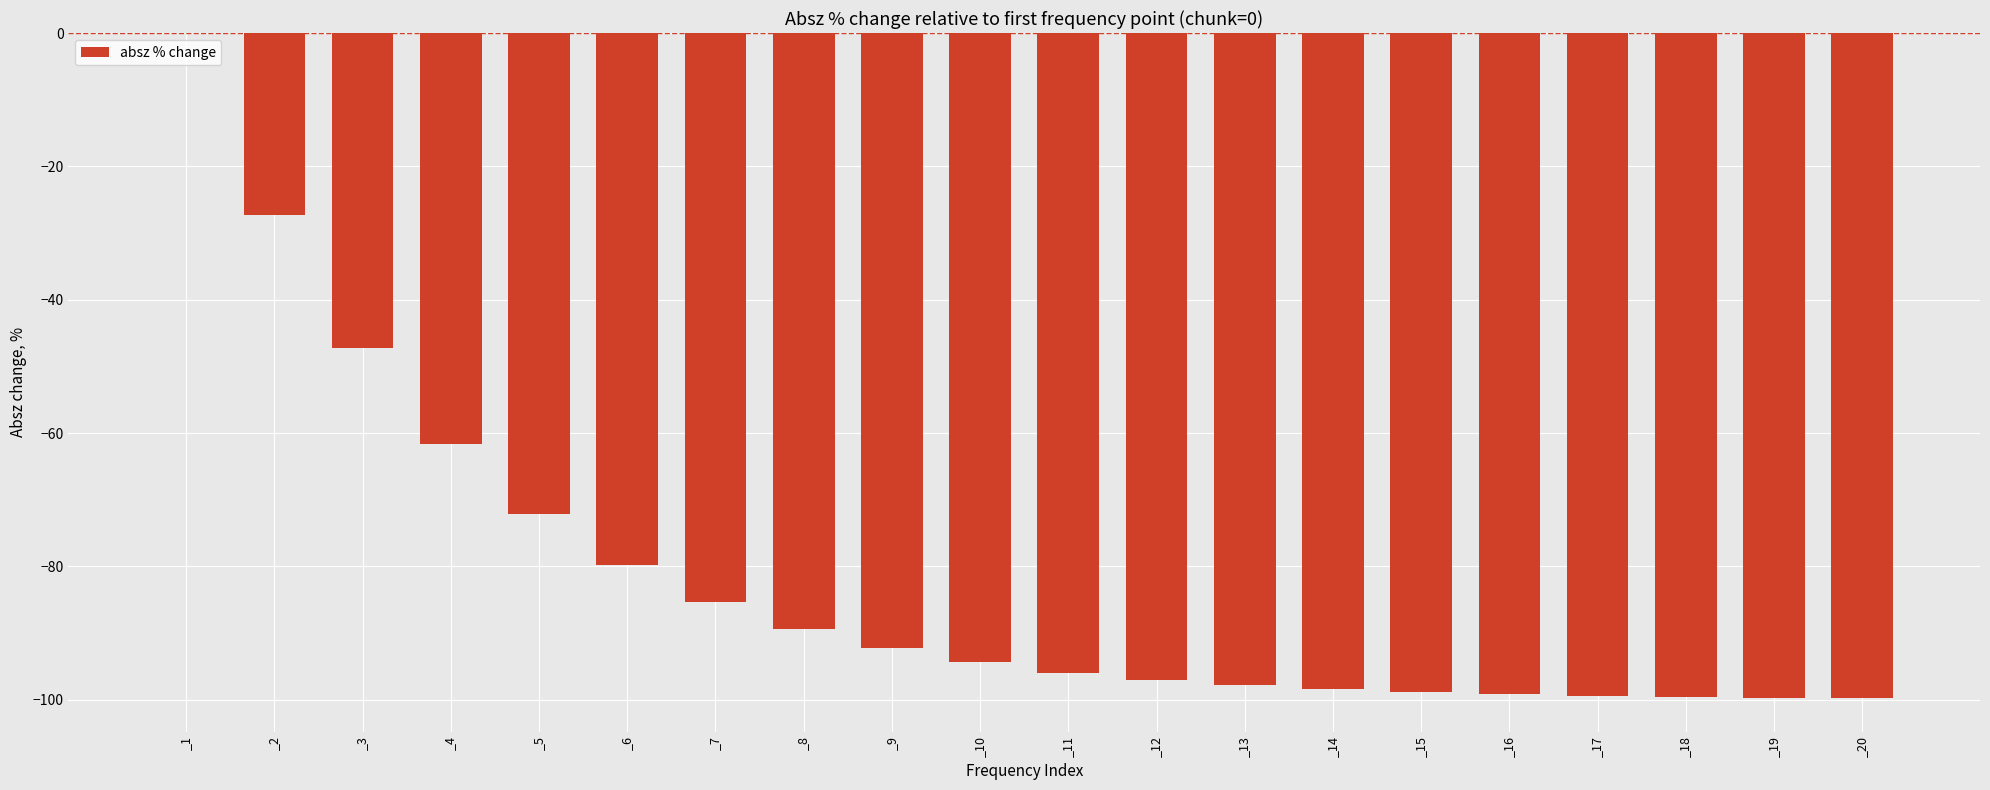

What is the sum of the values at _6 and _19?

-179.4